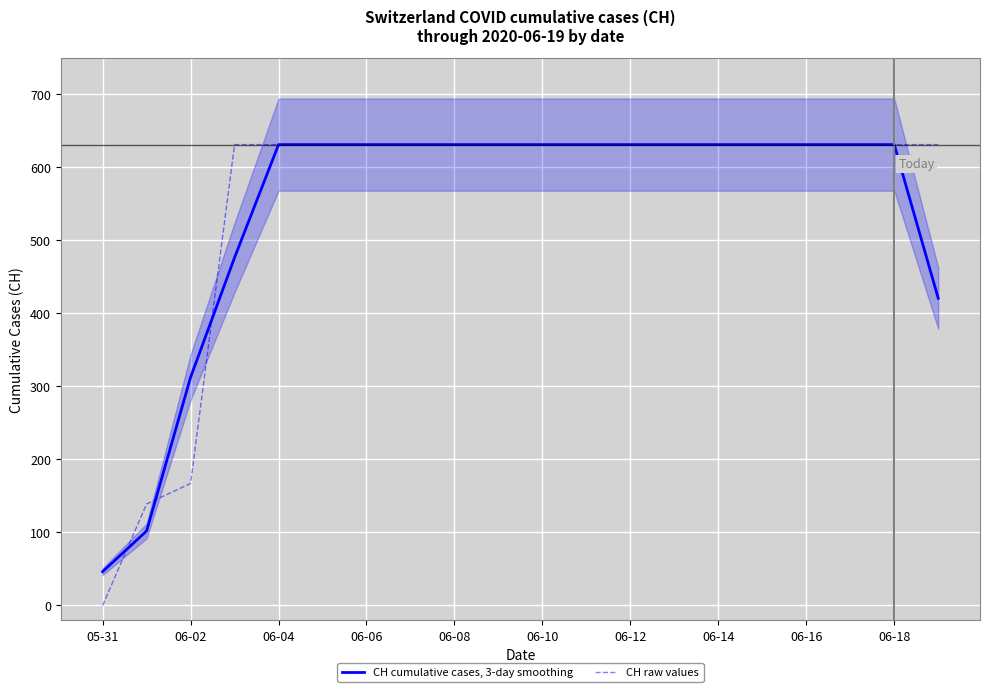

Reading left to right, what are all the values shown in this chart?

CH cumulative cases, 3-day smoothing: 46.3	102.0	312.3	476.3	631.0	631.0	631.0	631.0	631.0	631.0	631.0	631.0	631.0	631.0	631.0	631.0	631.0	631.0	631.0	420.7
CH raw values: 0.0	139.0	167.0	631.0	631.0	631.0	631.0	631.0	631.0	631.0	631.0	631.0	631.0	631.0	631.0	631.0	631.0	631.0	631.0	631.0